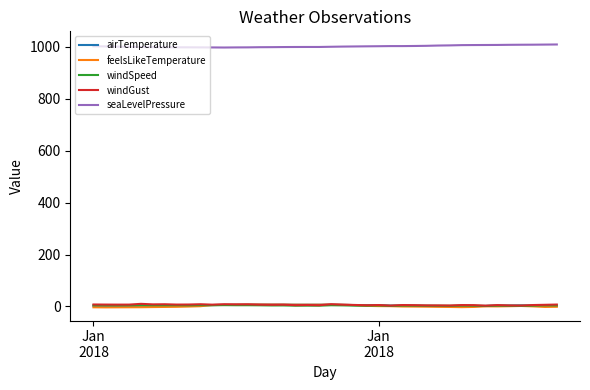

True or false: windGust and seaLevelPressure cross at least once.

False